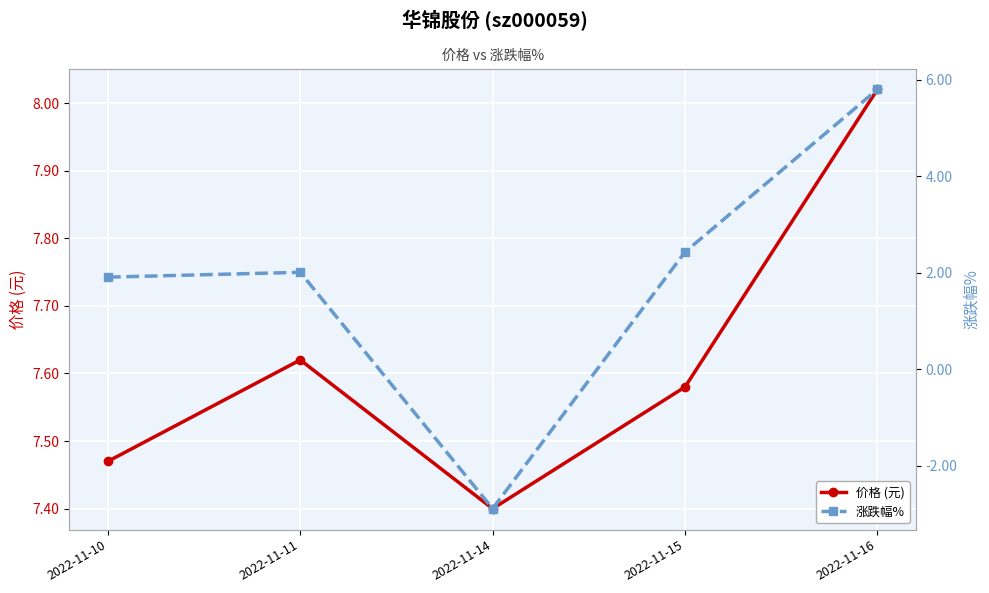

True or false: 涨跌幅% has a value of 0.9 at 2022-11-11.

False